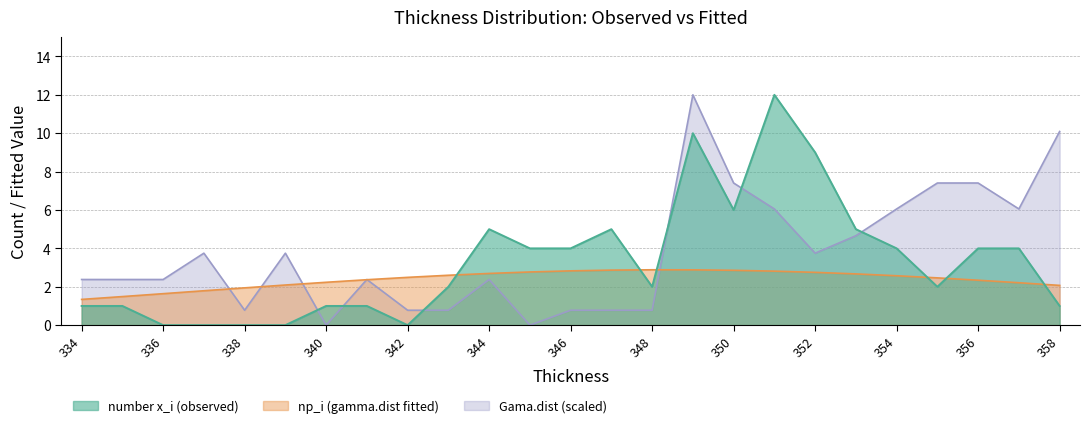

How many interior local peaks does the np_i (gamma.dist) series have?

1